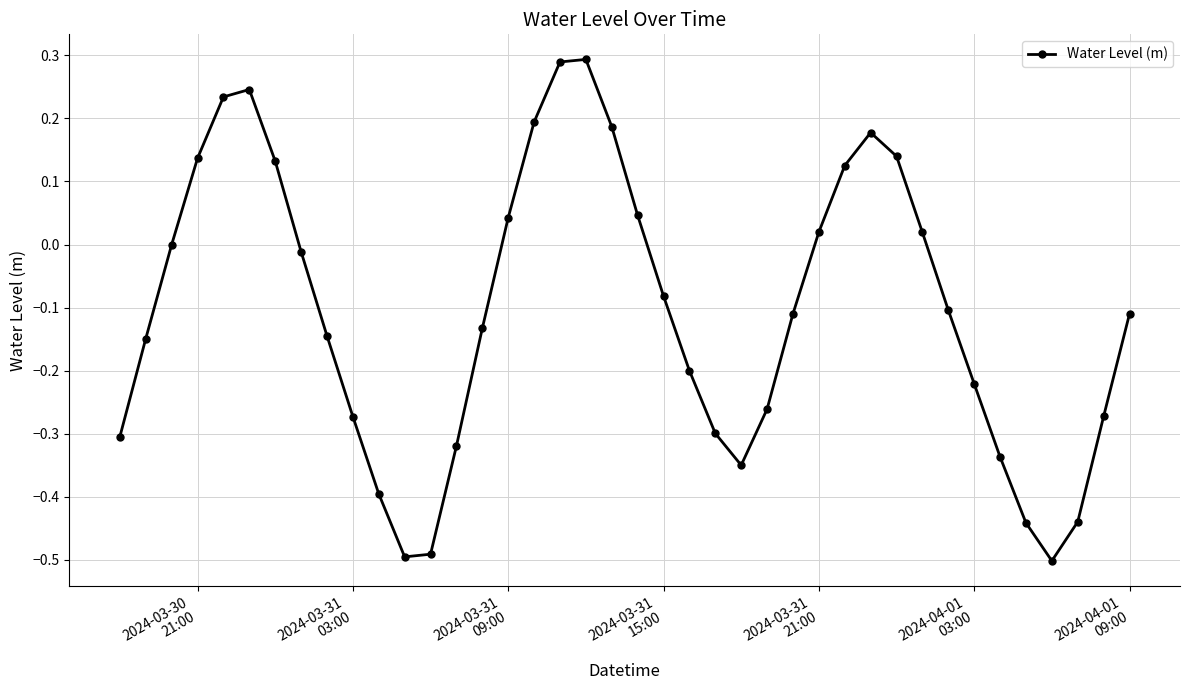

How many data points does each series have?

40